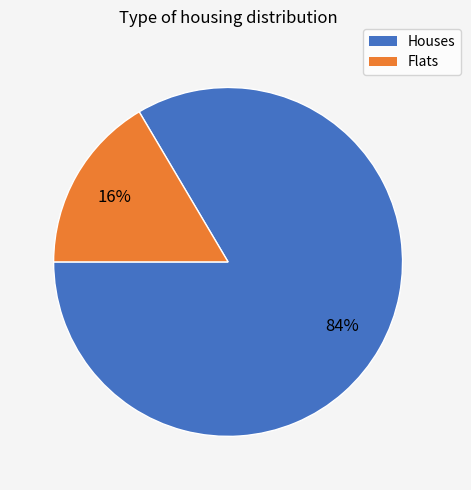

Does any single category account for the majority?

Yes